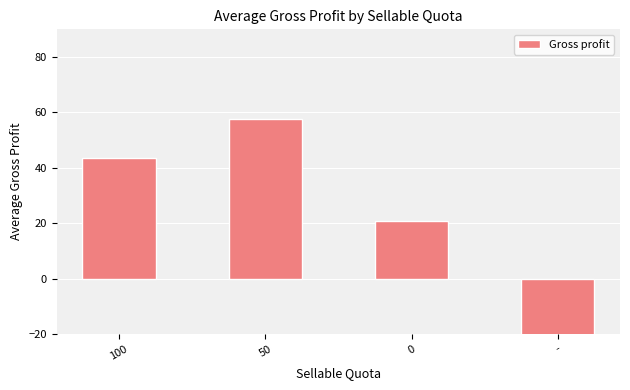

The value at 0 is 20.8. True or false?

True